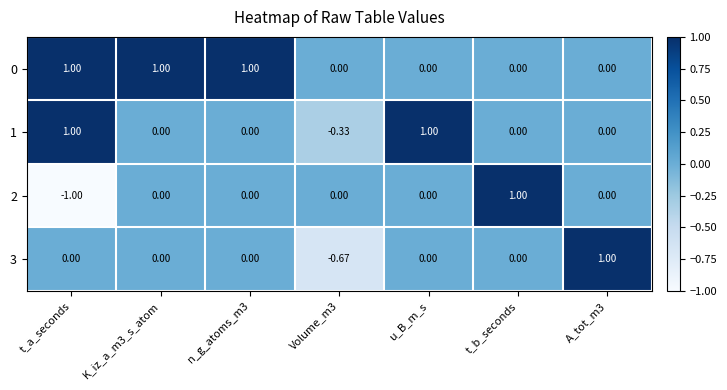

What is the greatest value displayed?

1.0